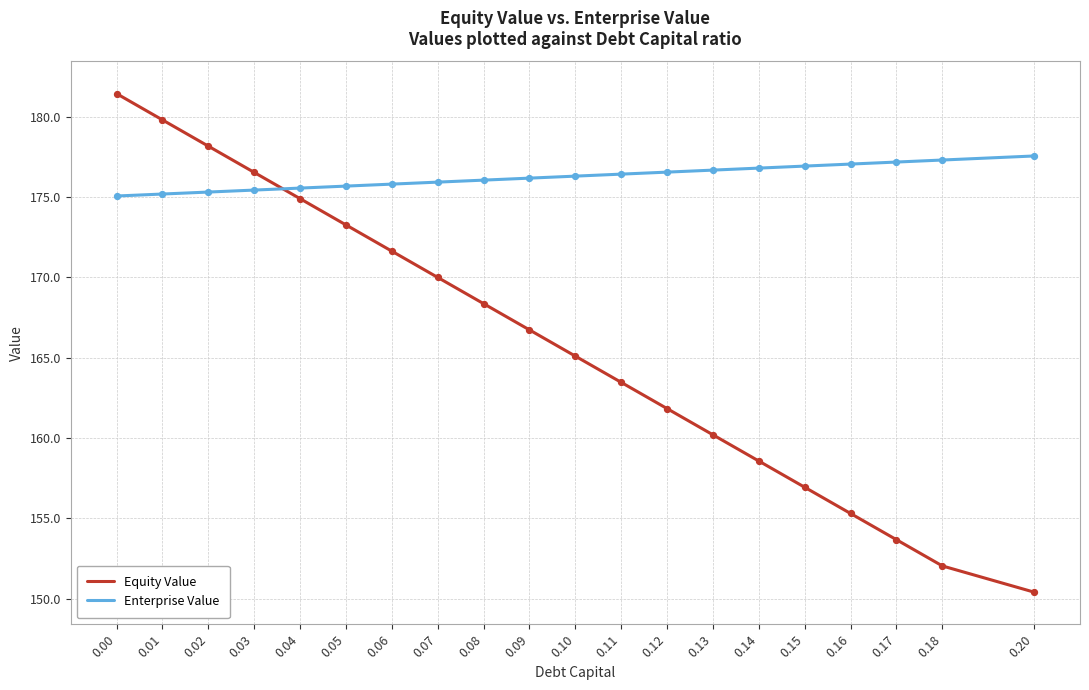

What are all the series names shown in the legend?

Equity Value, Enterprise Value